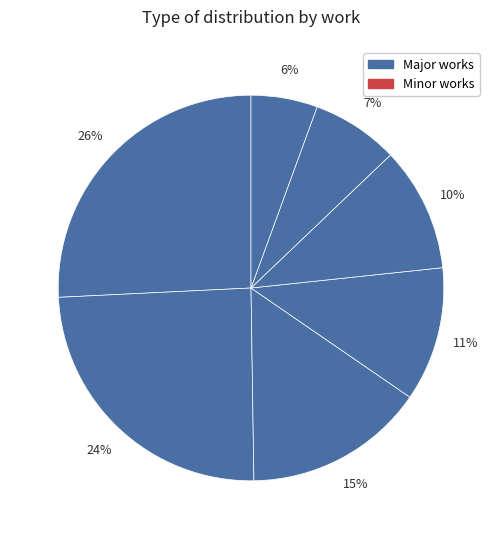

How many slices are in this pie chart?

7